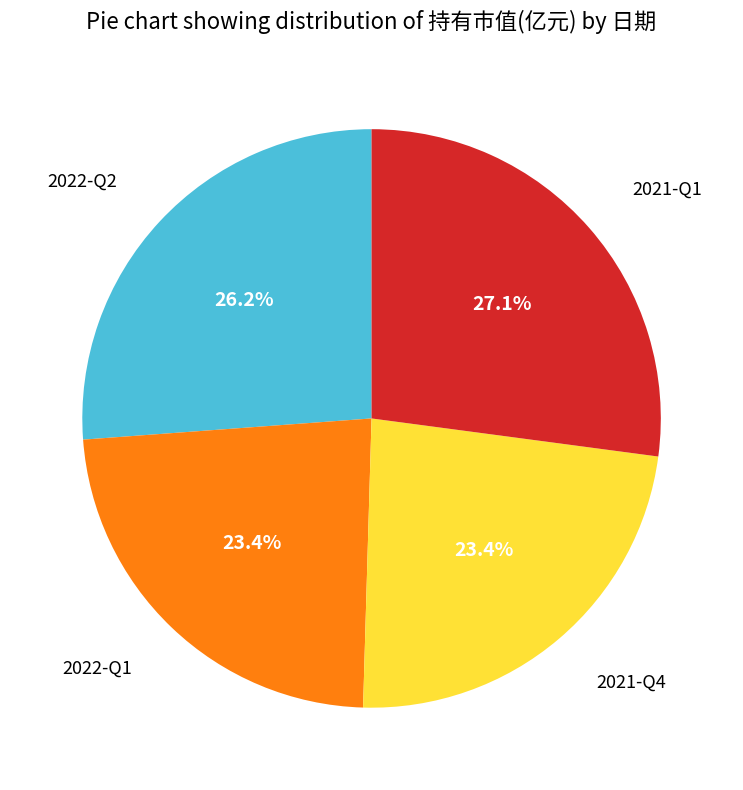

Does any single category account for the majority?

No